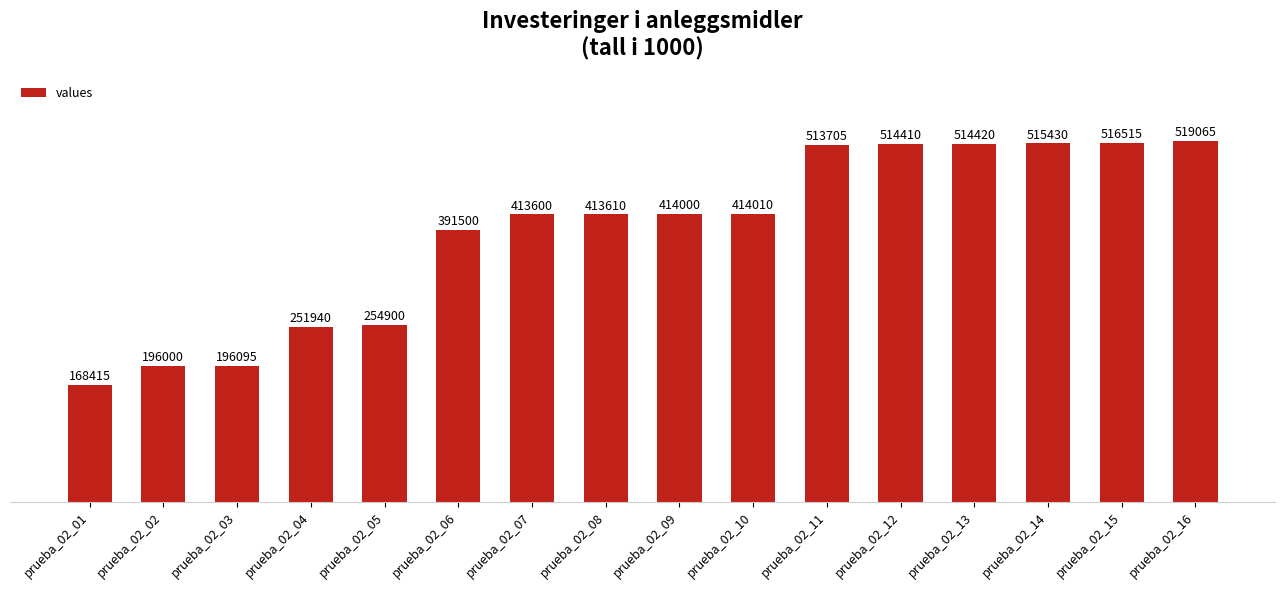

What is the smallest value displayed?

168415